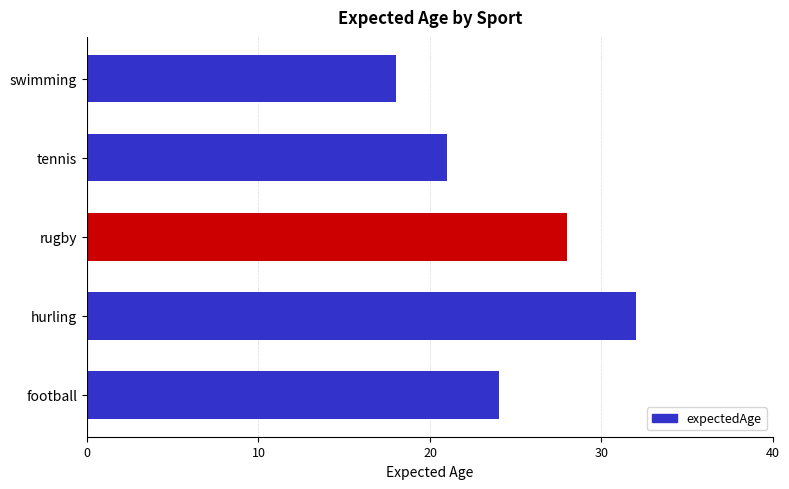

Rank the categories by value from lowest to highest.

swimming, tennis, football, rugby, hurling